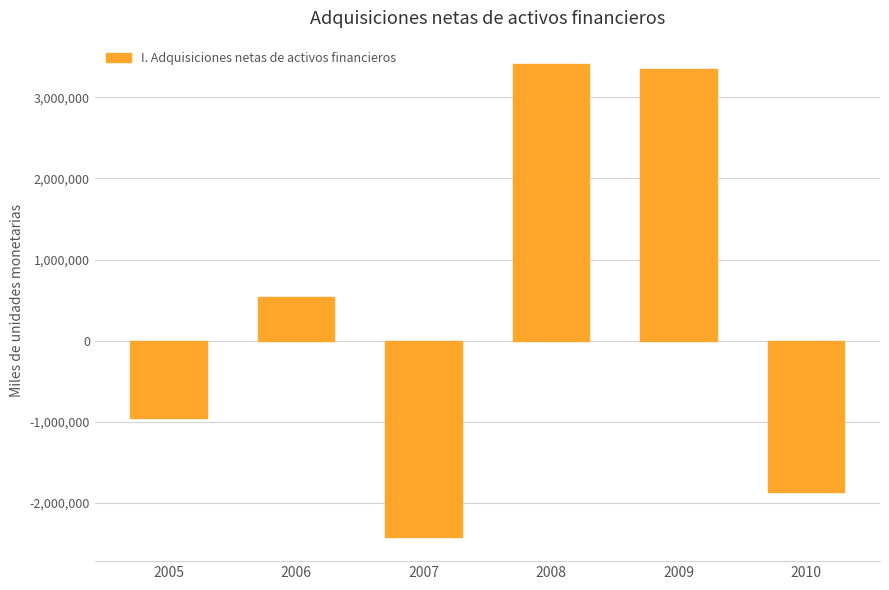

What is the difference between the maximum and second lowest values?

5271017